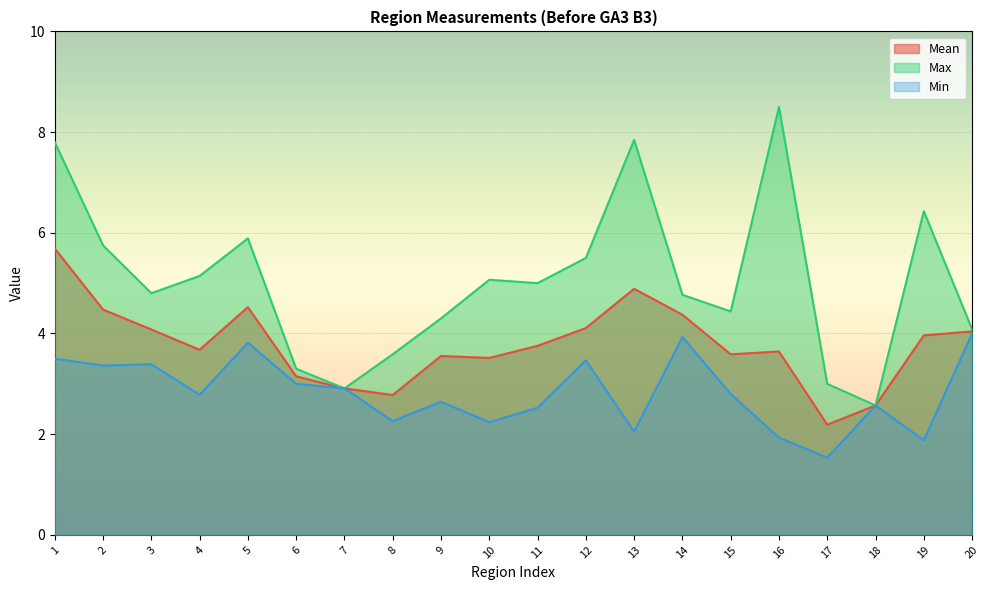

What is the difference between the maximum and minimum values in the Mean series?

3.5